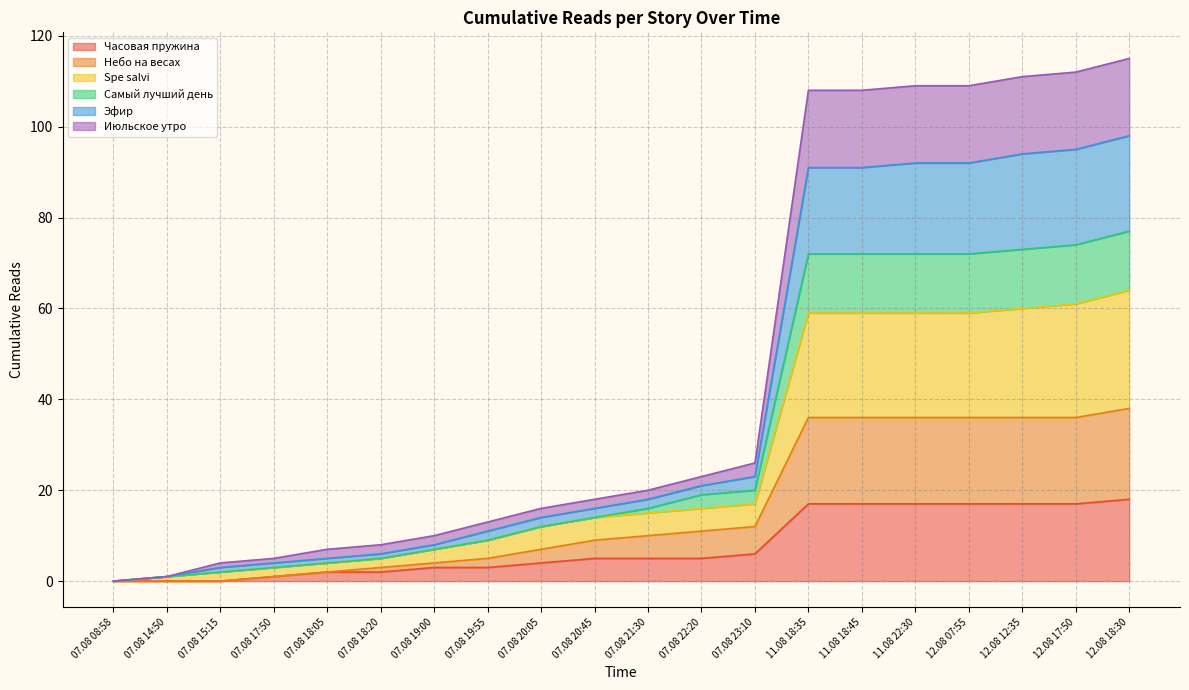

Which series has the largest total across all categories?

Spe salvi